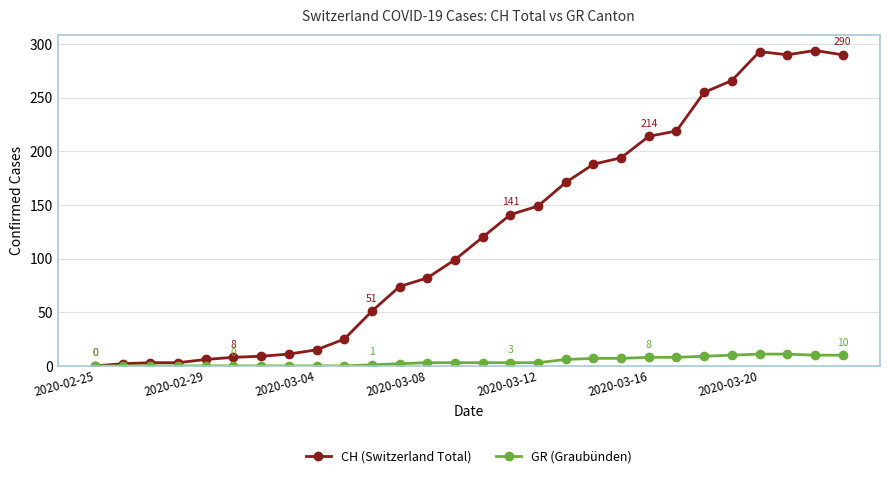

What is the value of the GR (Graubünden) point at the 19th from the left?

7